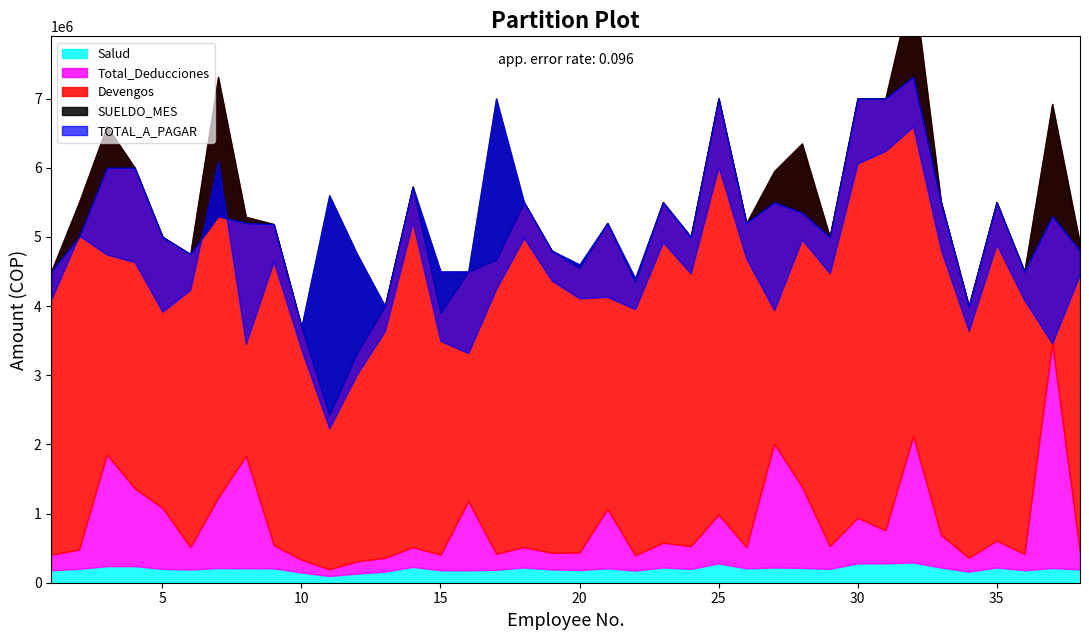

How many categories are shown in the chart?

38